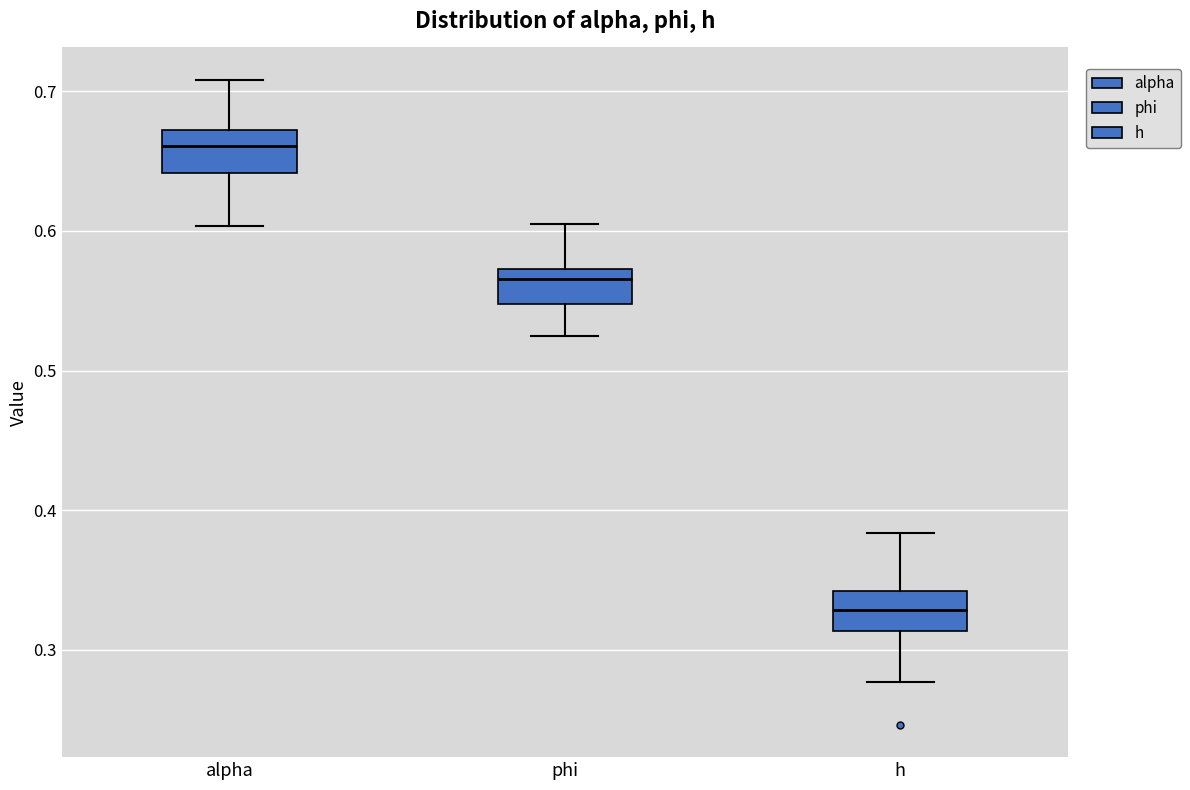

Reading left to right, transcribe this box plot: for each box, give where its median line is, the range the box spans, and where its two whiskers end, as read against the y-axis. The values are not printed on the chart, so give them approximately, as read against the axis.

alpha: median 0.66, box 0.64 to 0.67, whiskers 0.60 to 0.71
phi: median 0.57 (just below the box's upper edge), box 0.55 to 0.57, whiskers 0.52 to 0.61
h: median 0.33, box 0.31 to 0.34, whiskers 0.28 to 0.38